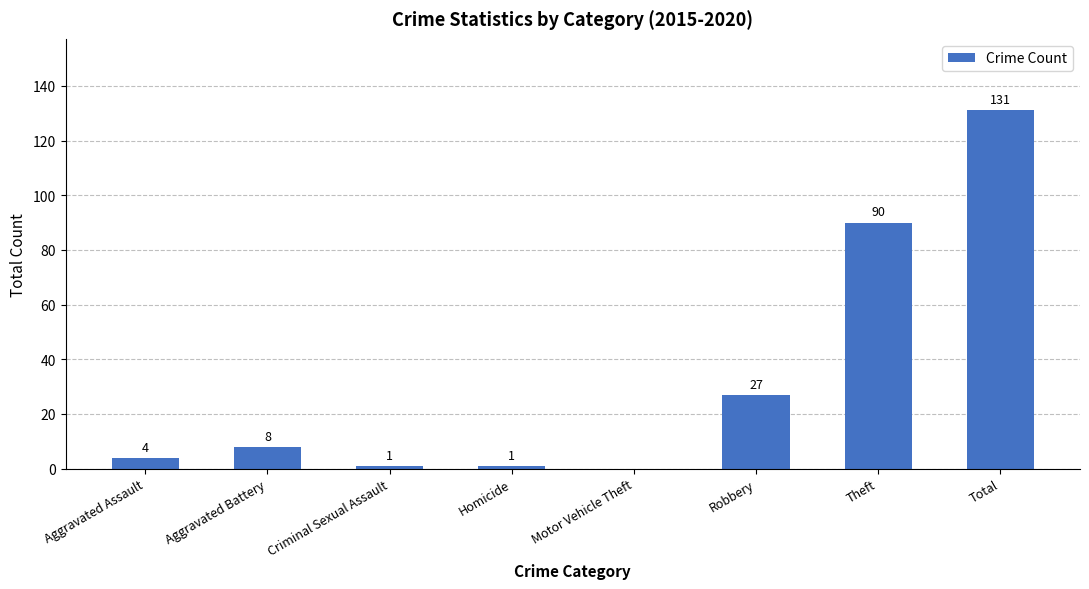

How many distinct data groups are displayed?

1